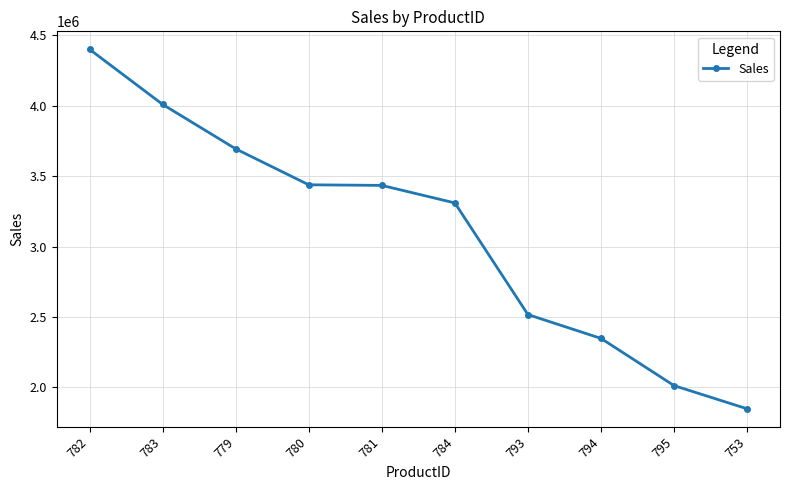

True or false: there are more than 2 points higher than both neighbors.

False